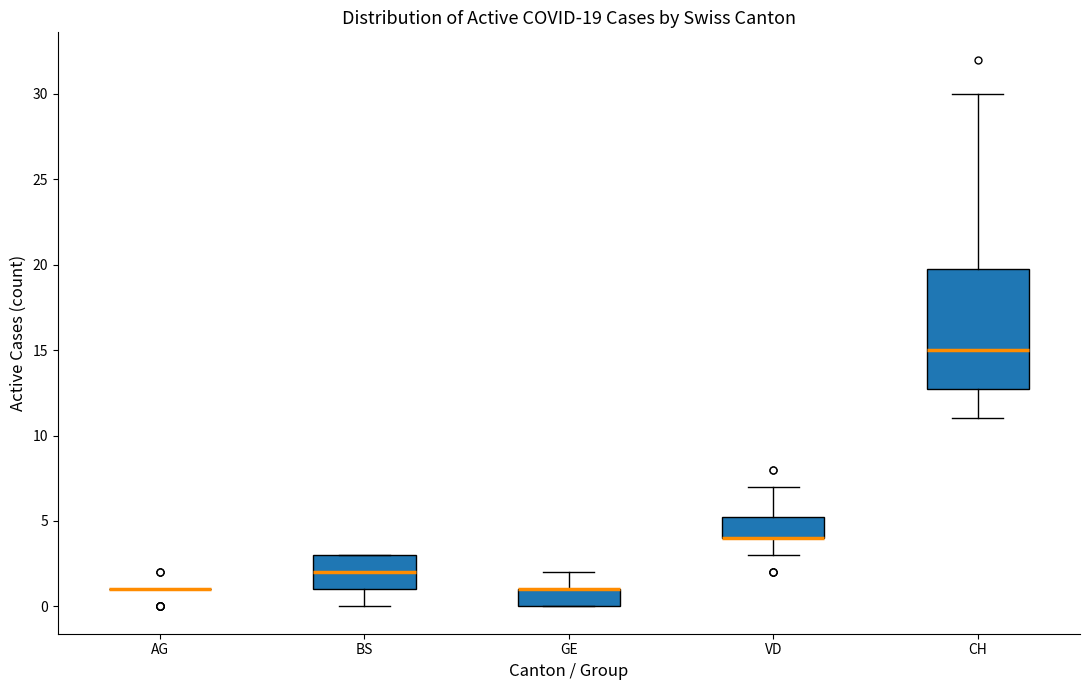

Comparing the boxes themselves (not the whiskers), which one is the tallest?

CH